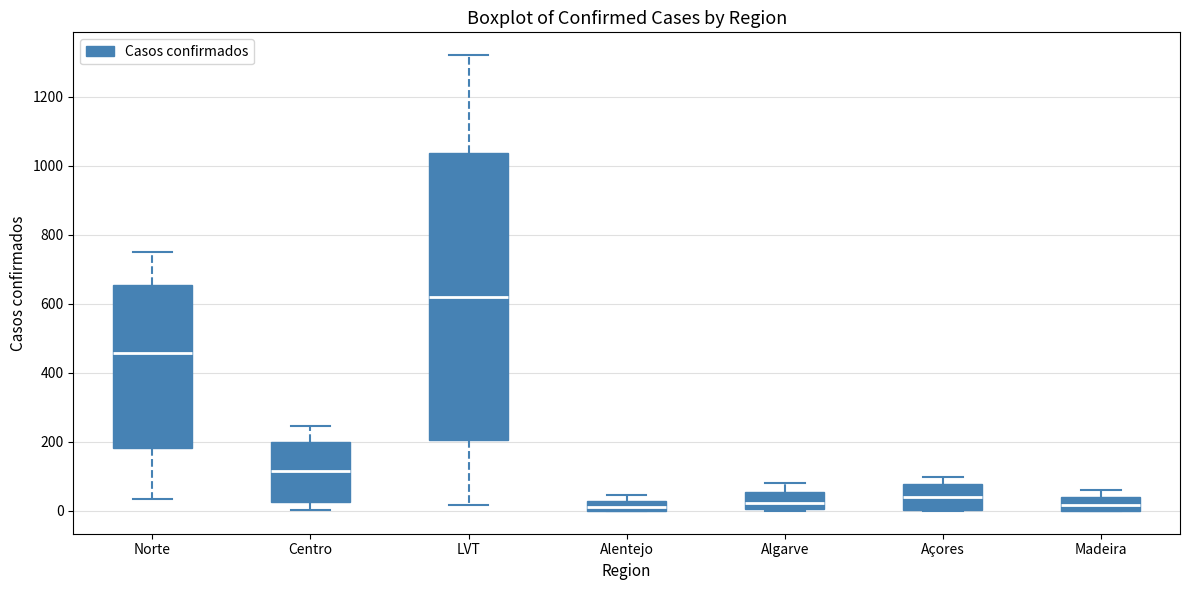

Which box has the highest median line?

LVT